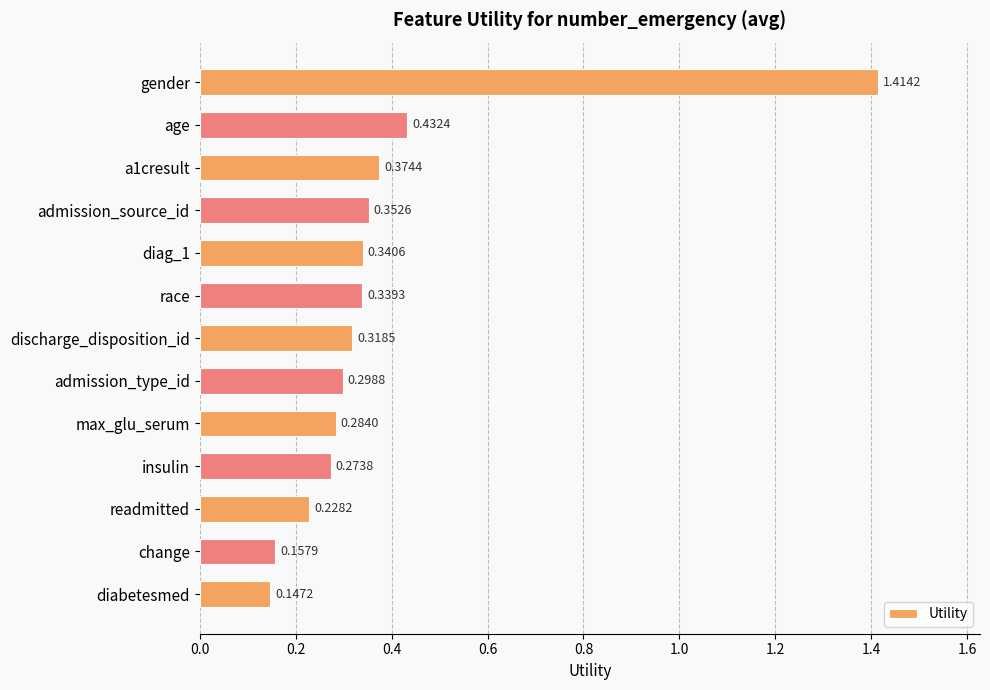

How many categories are shown in the chart?

13